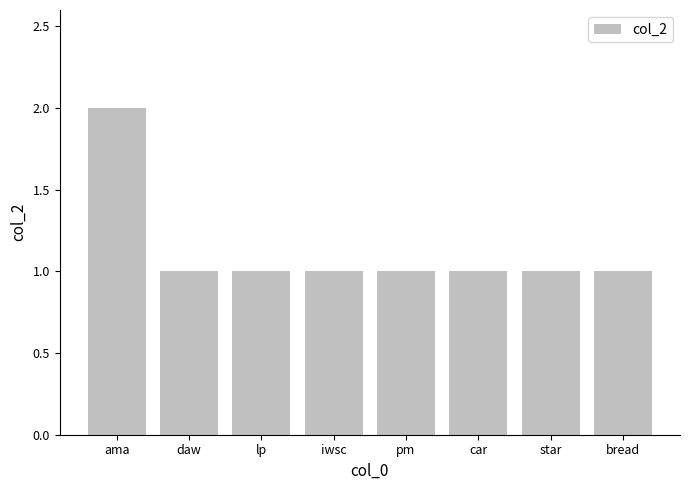

Which has a higher value, ama or lp?

ama